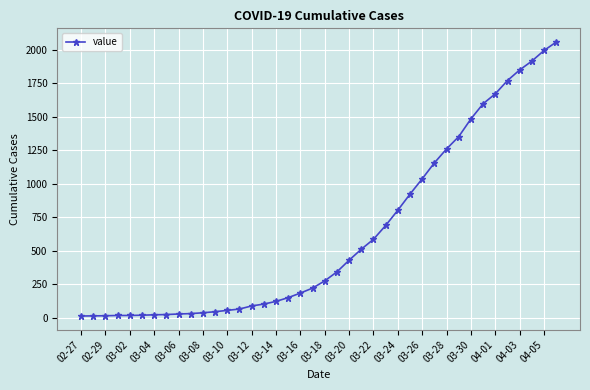

What is the sum of all values?

24993